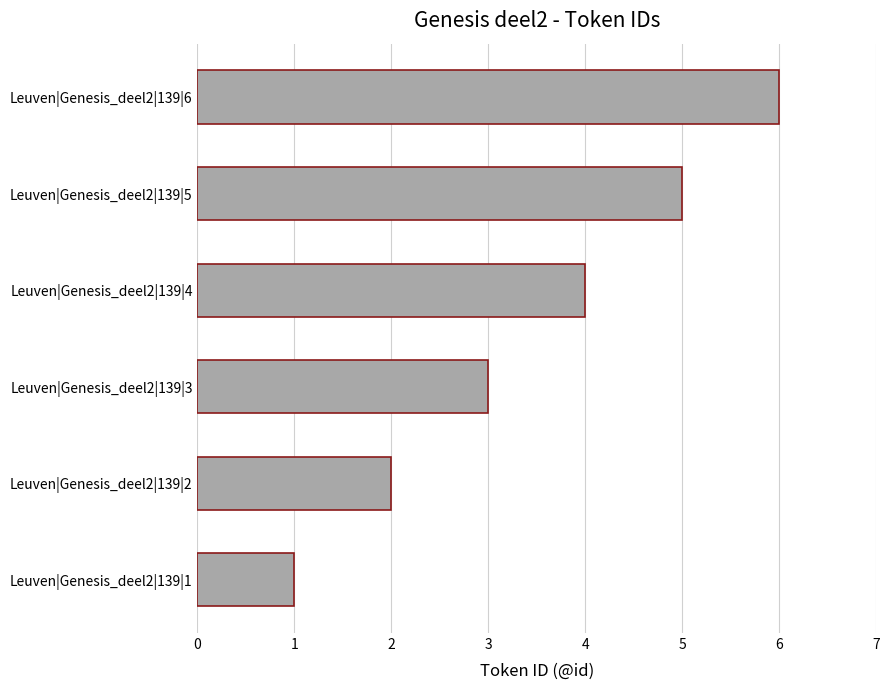

Between Leuven|Genesis_deel2|139|3 and Leuven|Genesis_deel2|139|2, which is larger?

Leuven|Genesis_deel2|139|3